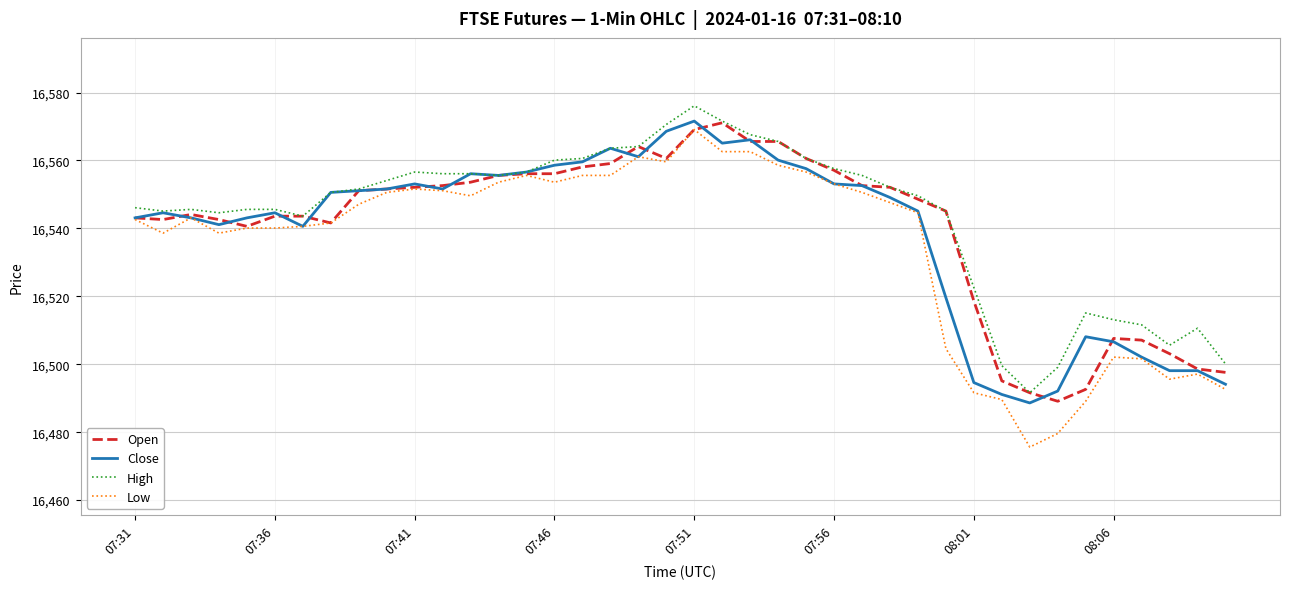

What is the difference between the maximum and minimum values in the High series?

84.5